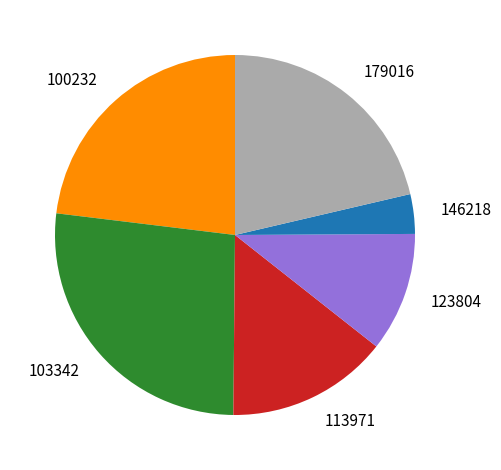

Rank the categories by value from highest to lowest.

103342, 100232, 179016, 113971, 123804, 146218